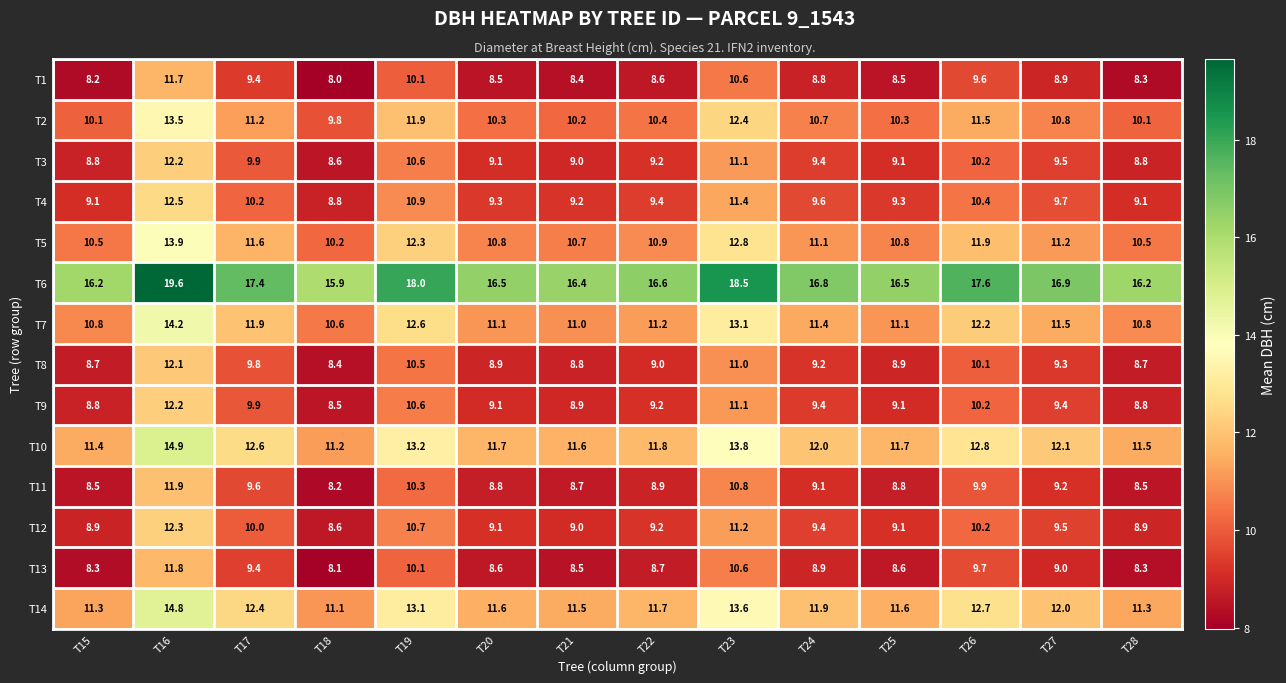

The value of T6 at T22 is 16.6. True or false?

True